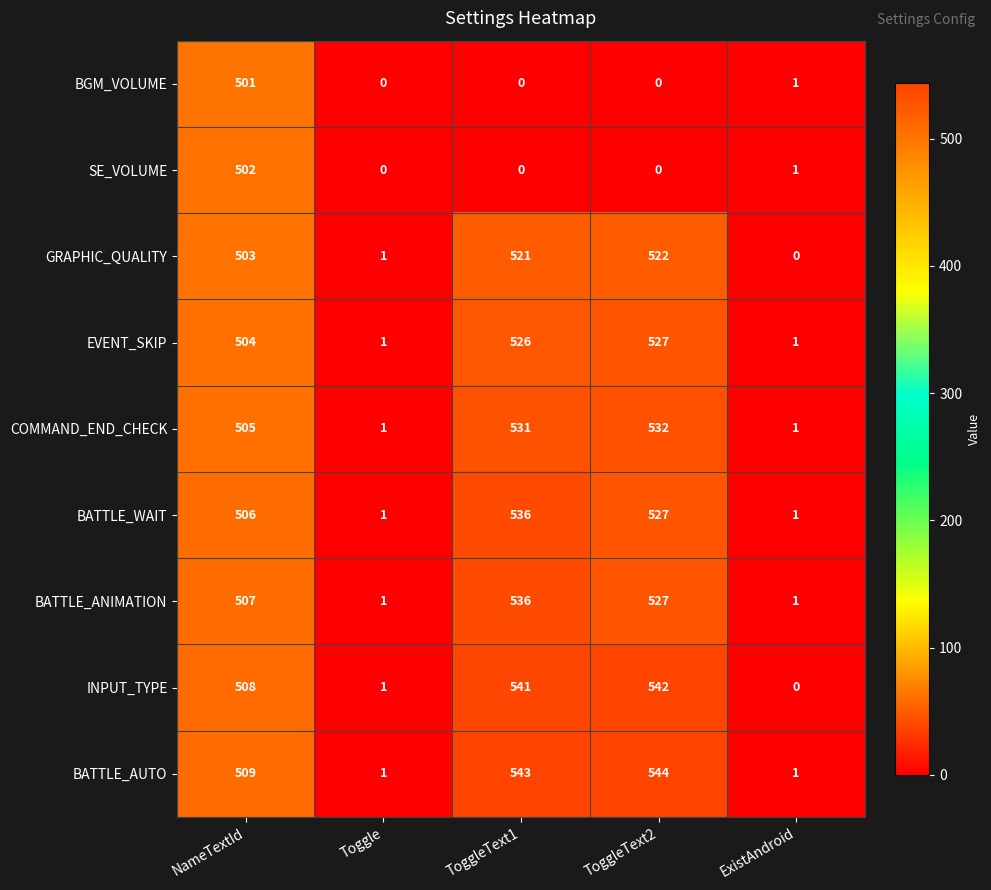

Where is INPUT_TYPE nearest to the value 271?

NameTextId